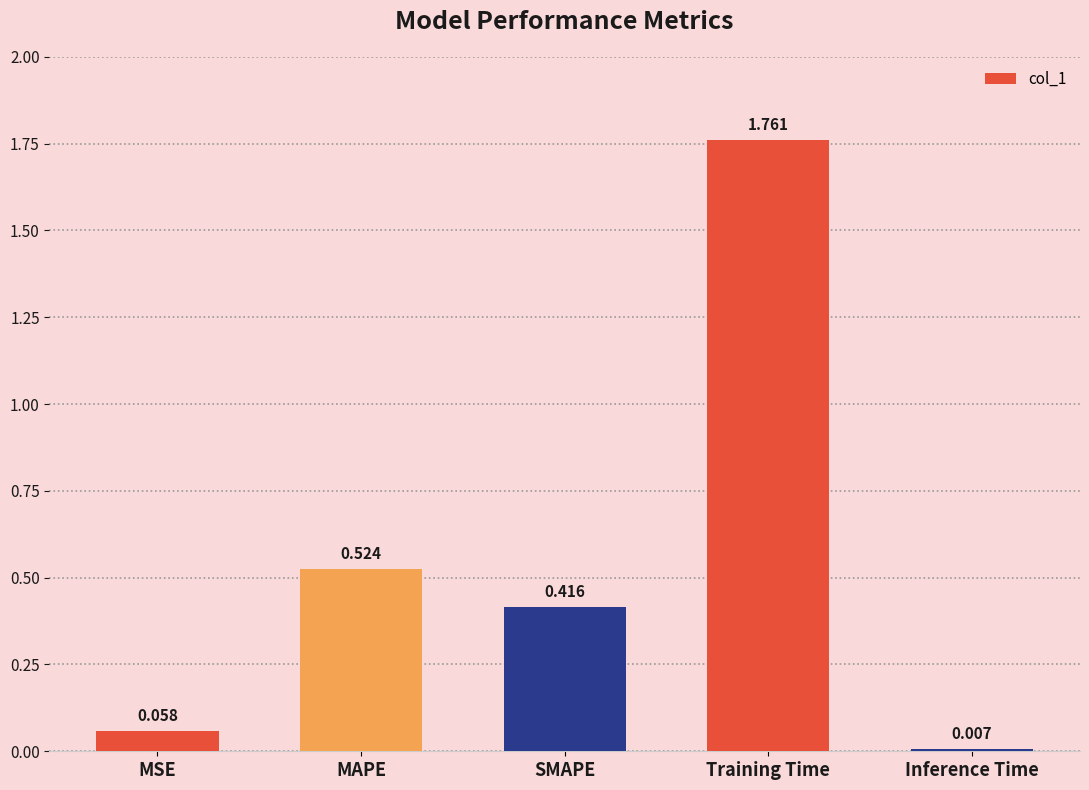

Which label corresponds to the largest value in the chart?

Training Time